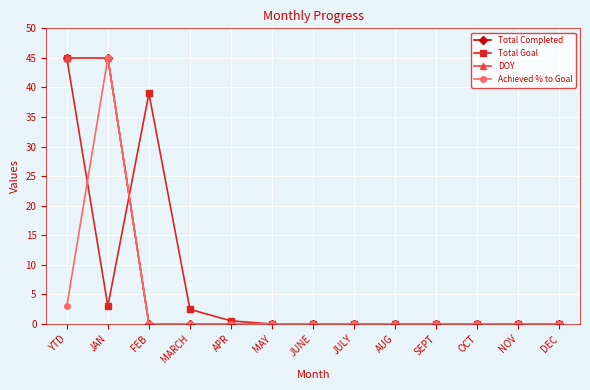

The value of DOY at YTD is 27.6. True or false?

False